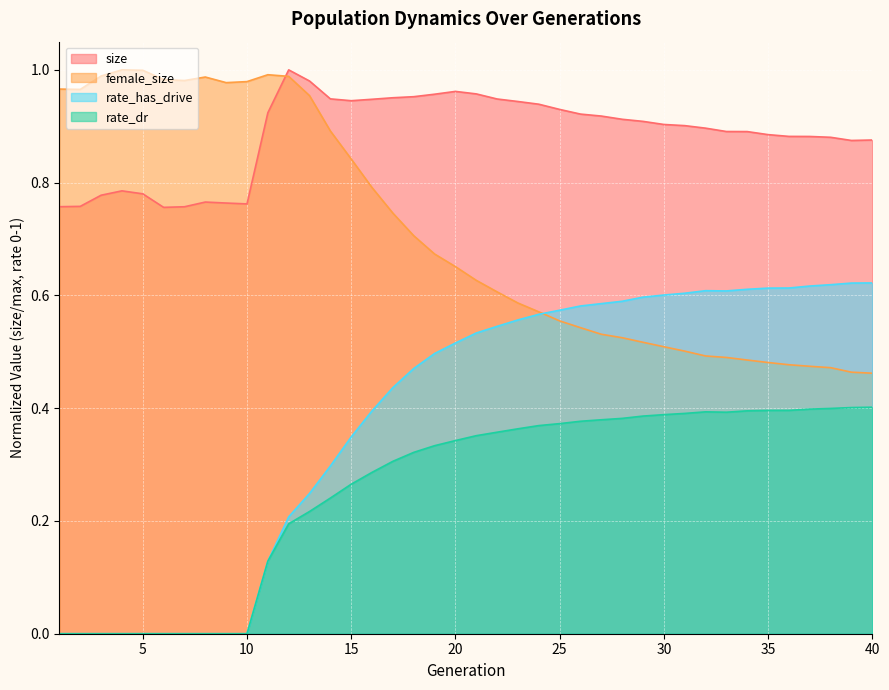

How many data points in rate_dr are above 0?

30